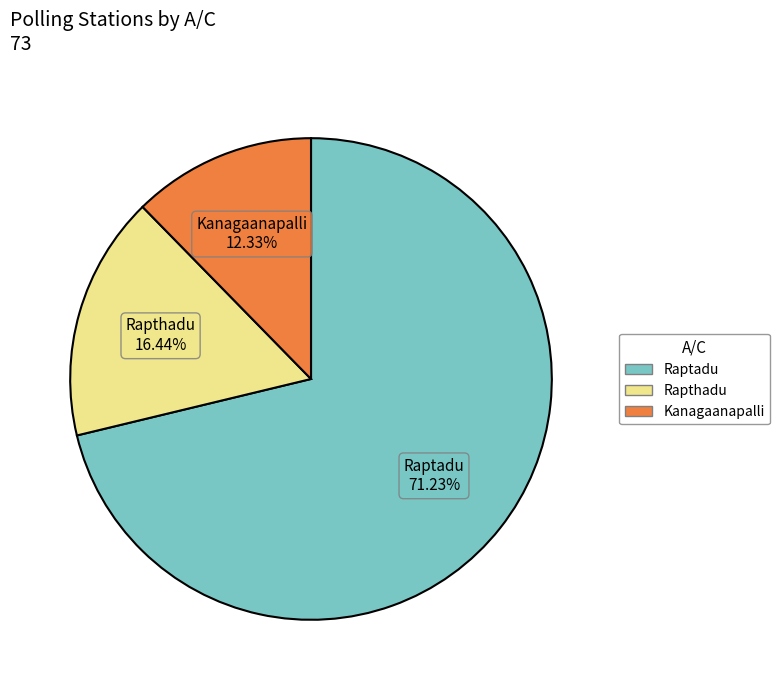

To the nearest percent, what percentage of the pie is Raptadu?

71%